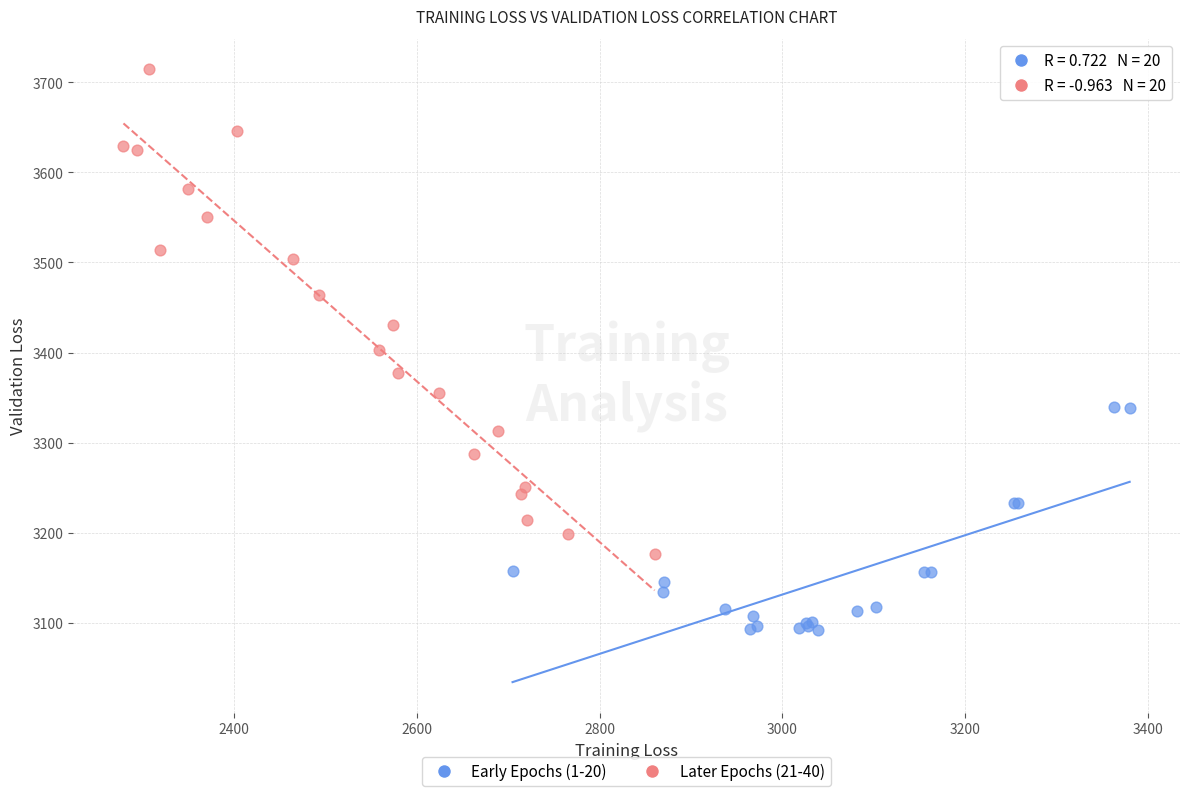

Which series contains the lowest Y value?

Early Epochs (1-20)